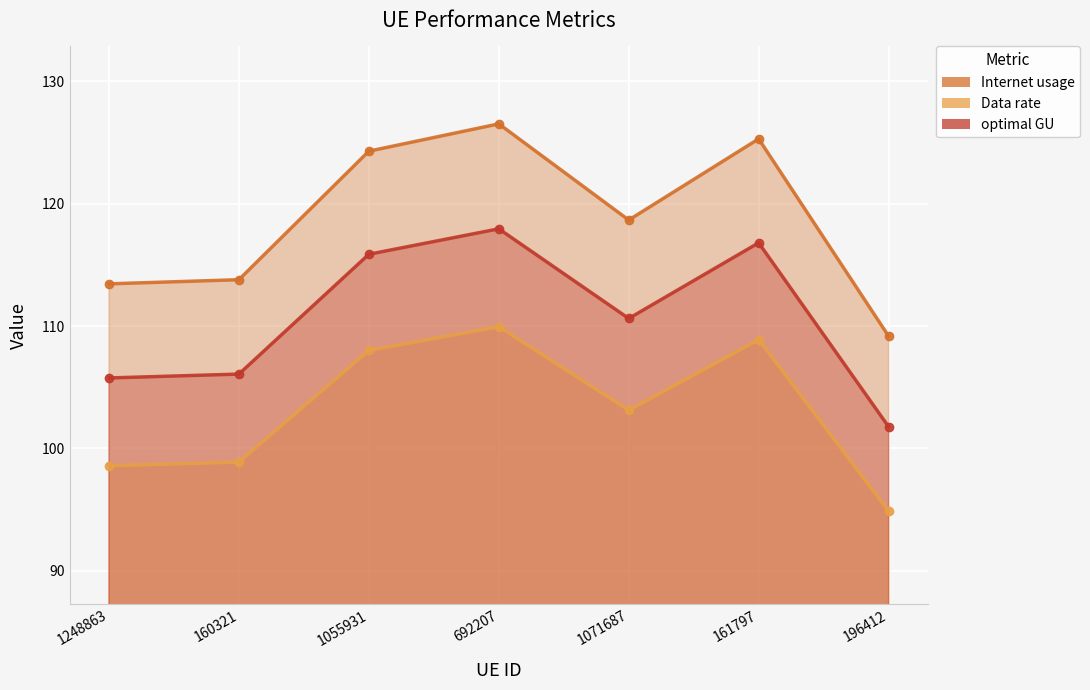

True or false: Internet usage has more than 2 interior local peaks.

False